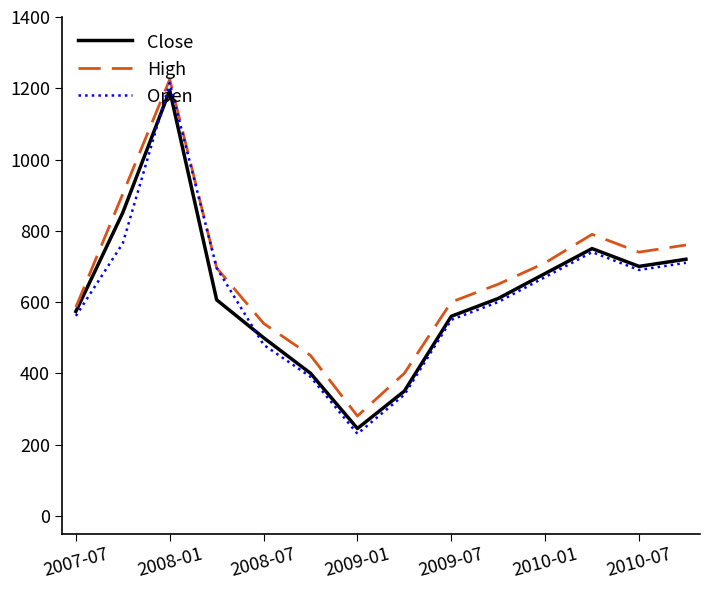

What is the highest value of the High series?

1225.0